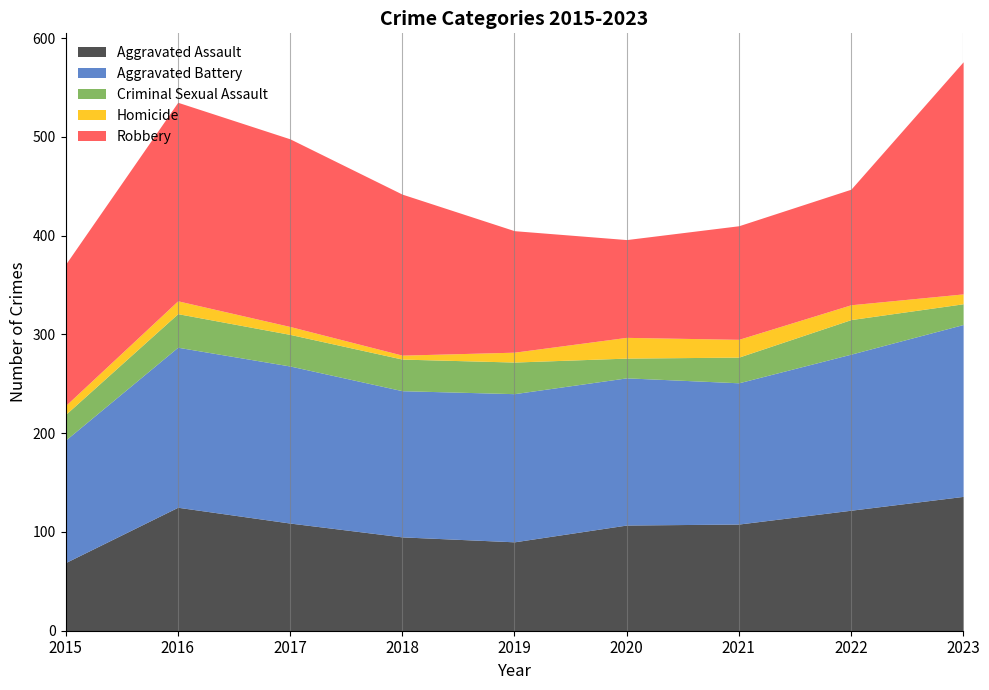

Is it true that Robbery equals 231 at 2018?

False